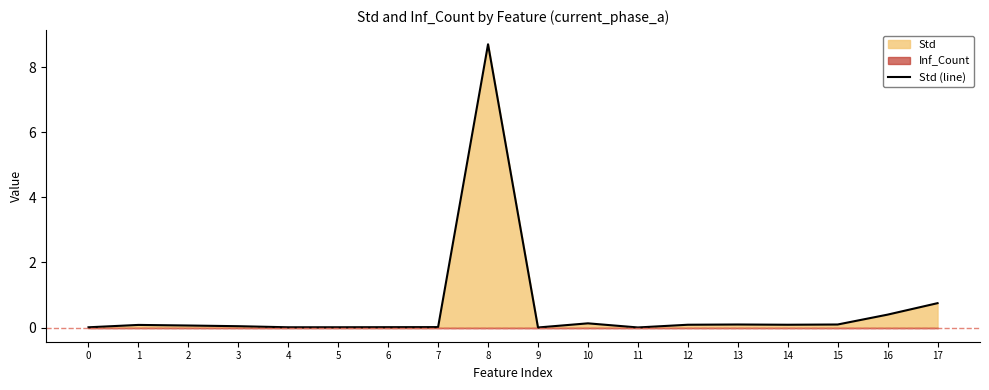

How many lines are shown in the chart?

1